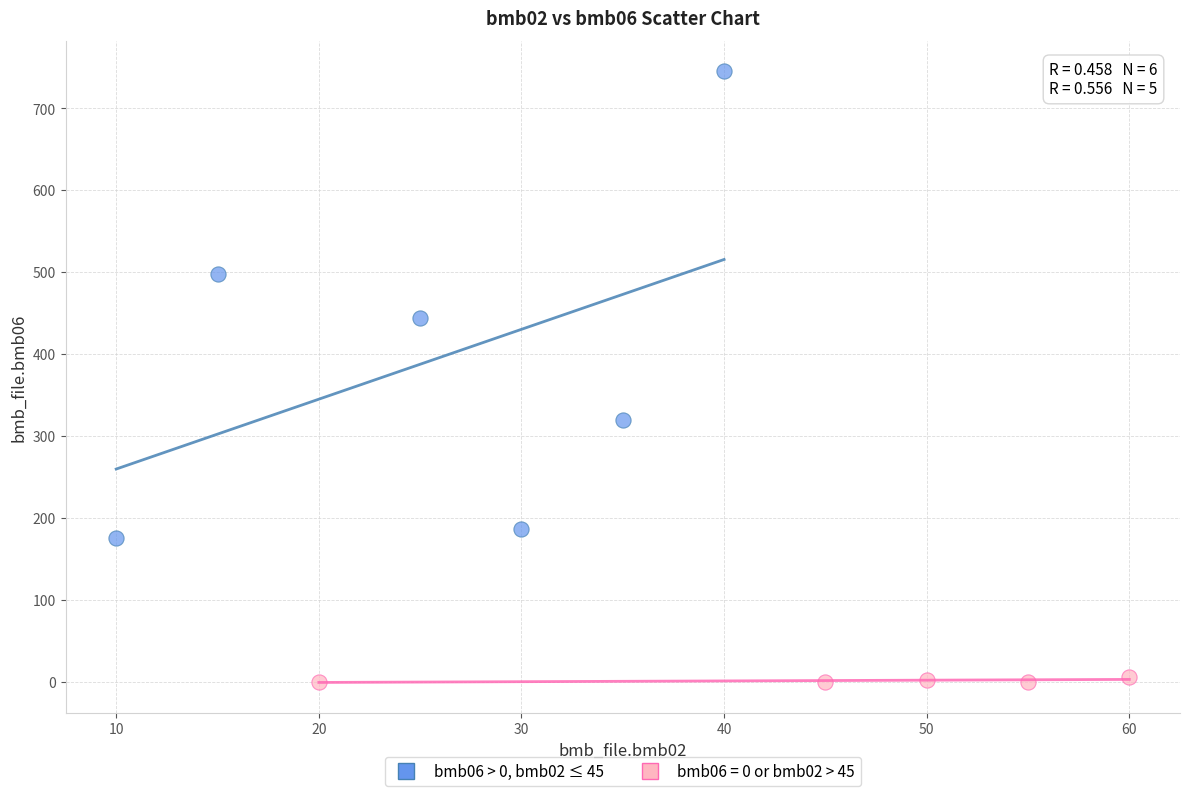

Which series contains the highest Y value?

bmb06 > 0, bmb02 ≤ 45